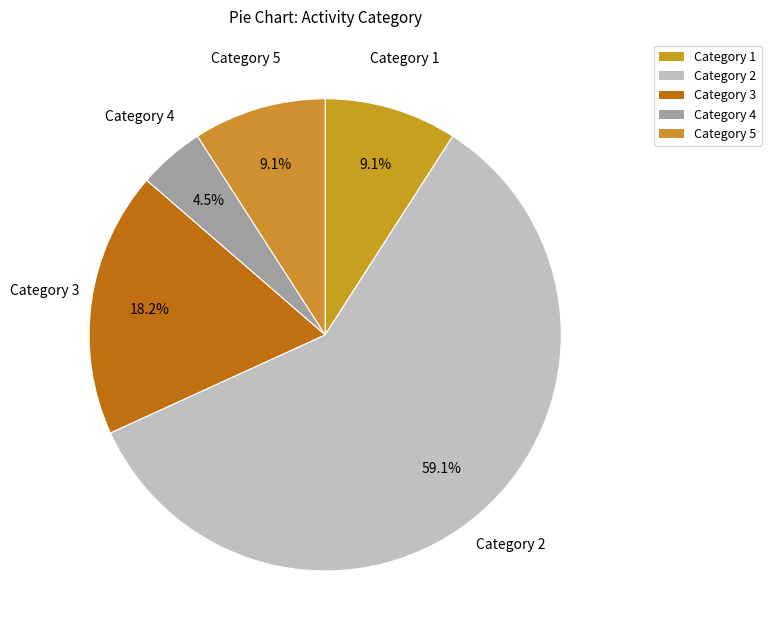

How many slices are in this pie chart?

5